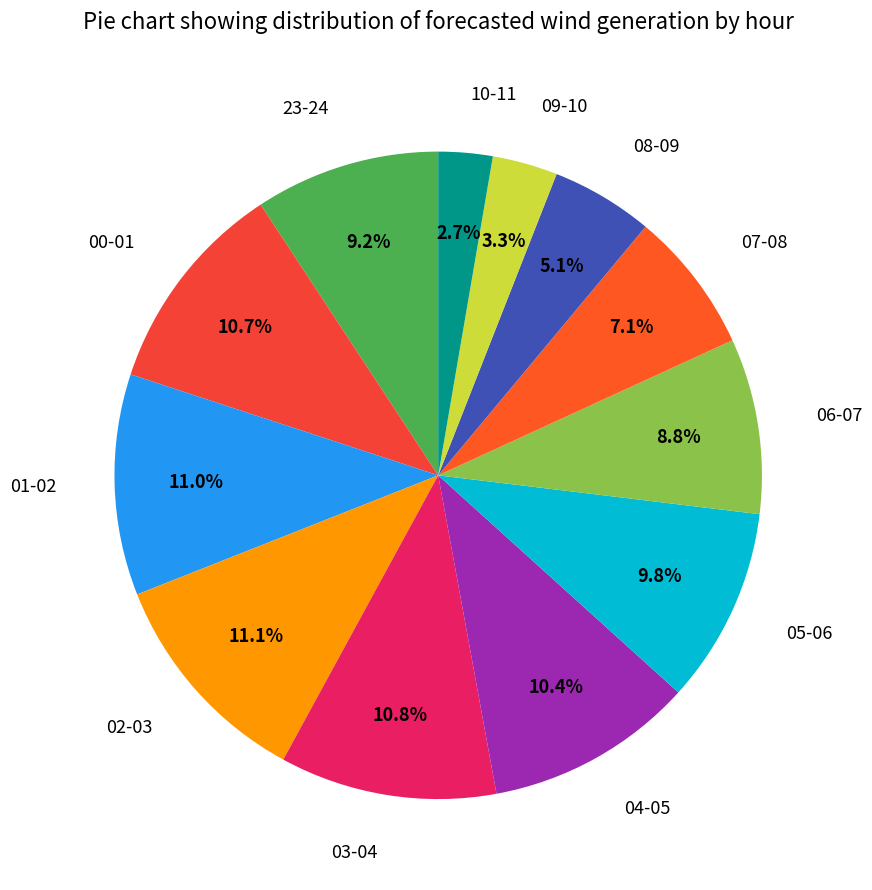

Does 23-24 account for over 50% of the chart?

No